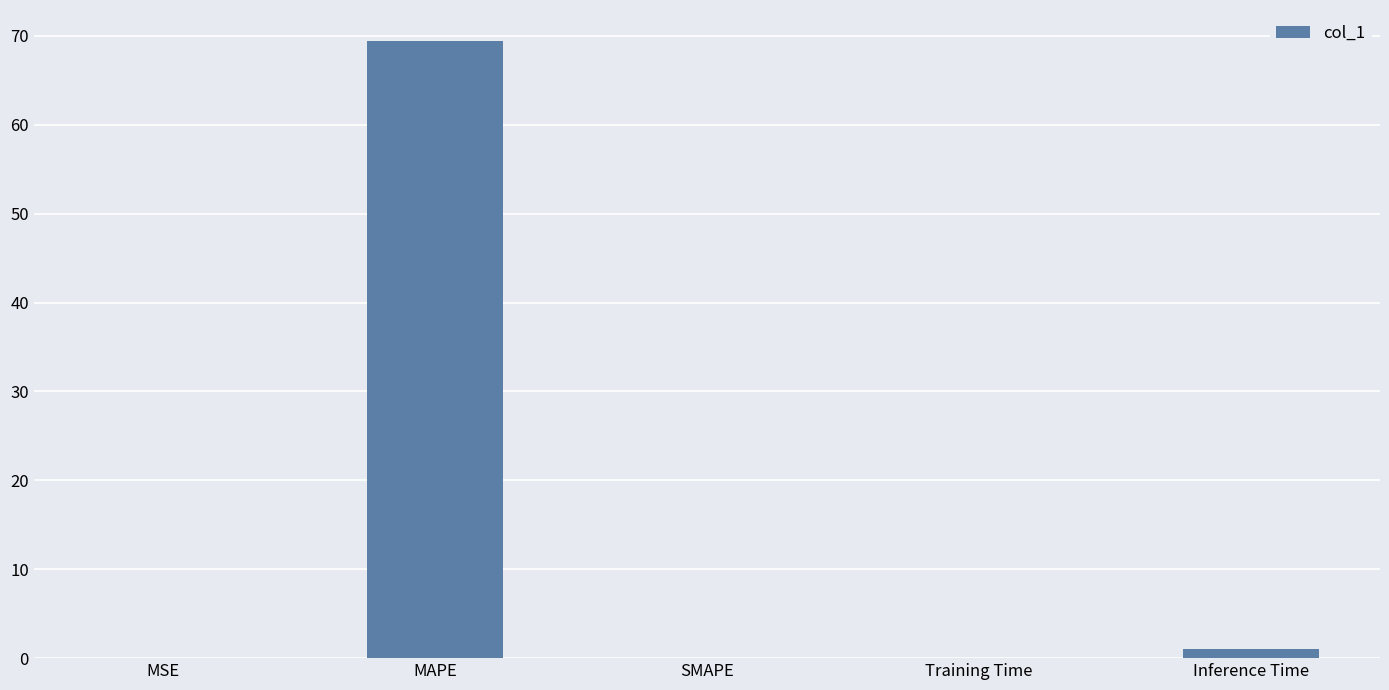

Are the bars horizontal?

No